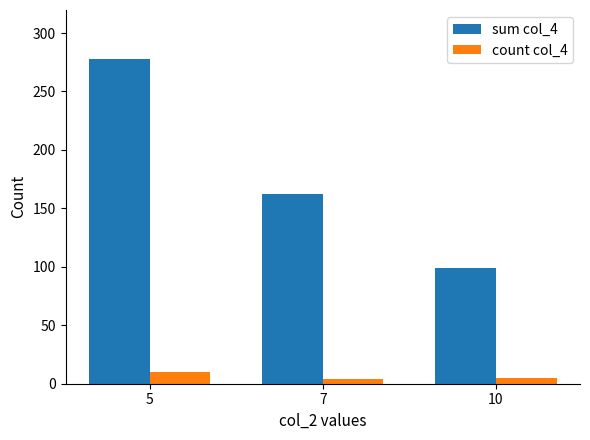

Rank the series by their average value, from highest to lowest.

sum col_4, count col_4